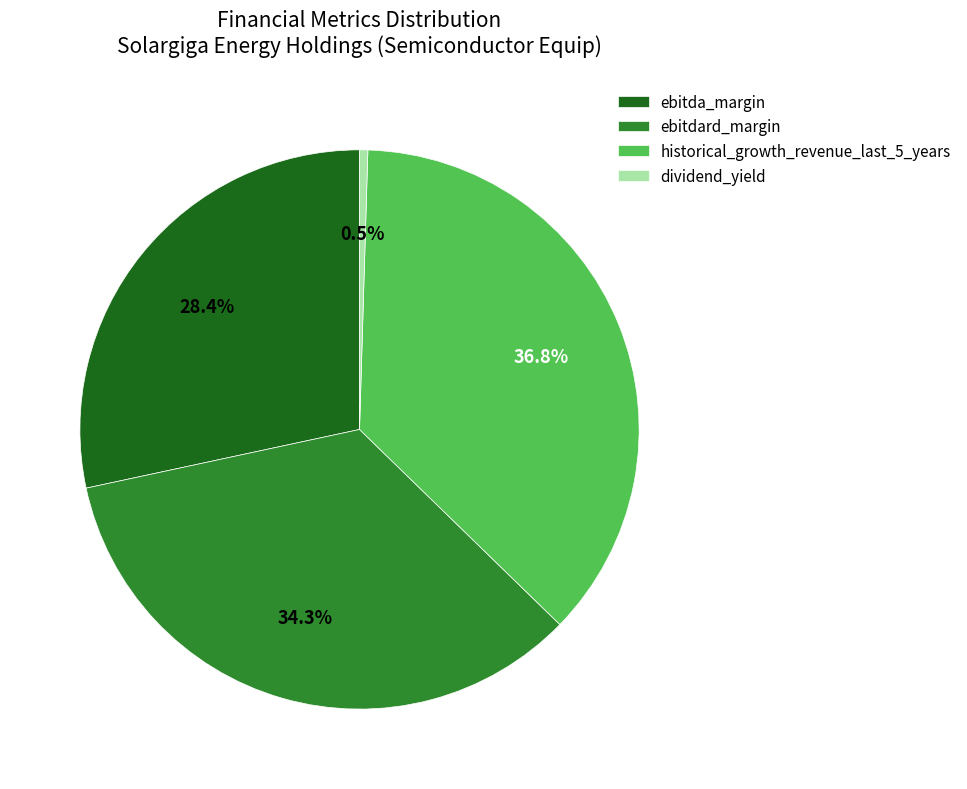

Is ebitdard_margin the majority of the pie?

No